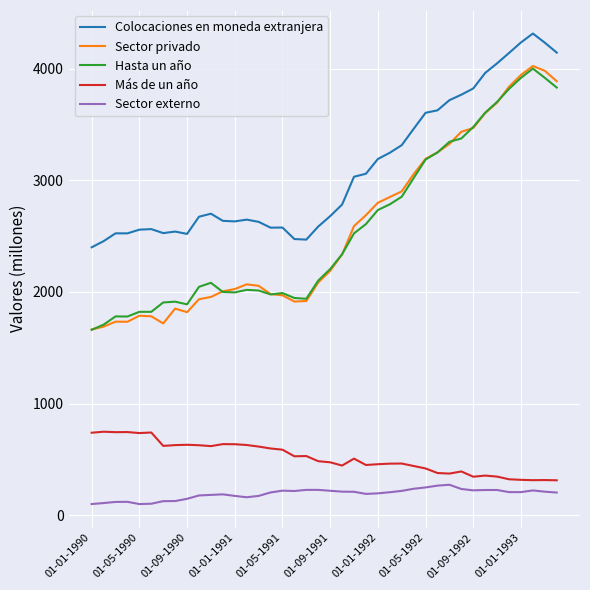

What is the average value of the Colocaciones en moneda extranjera series?

3090